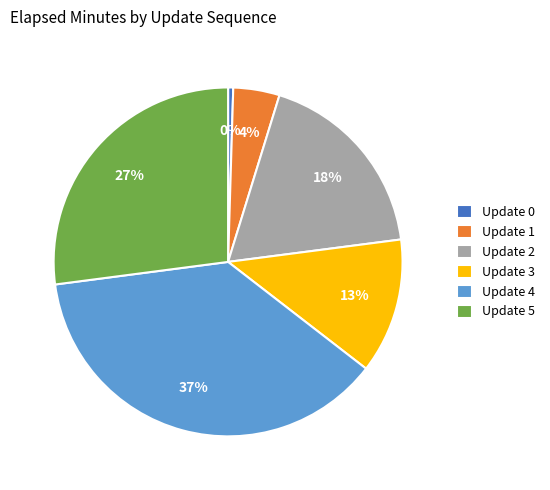

To the nearest percent, what portion does Update 2 represent?

18%